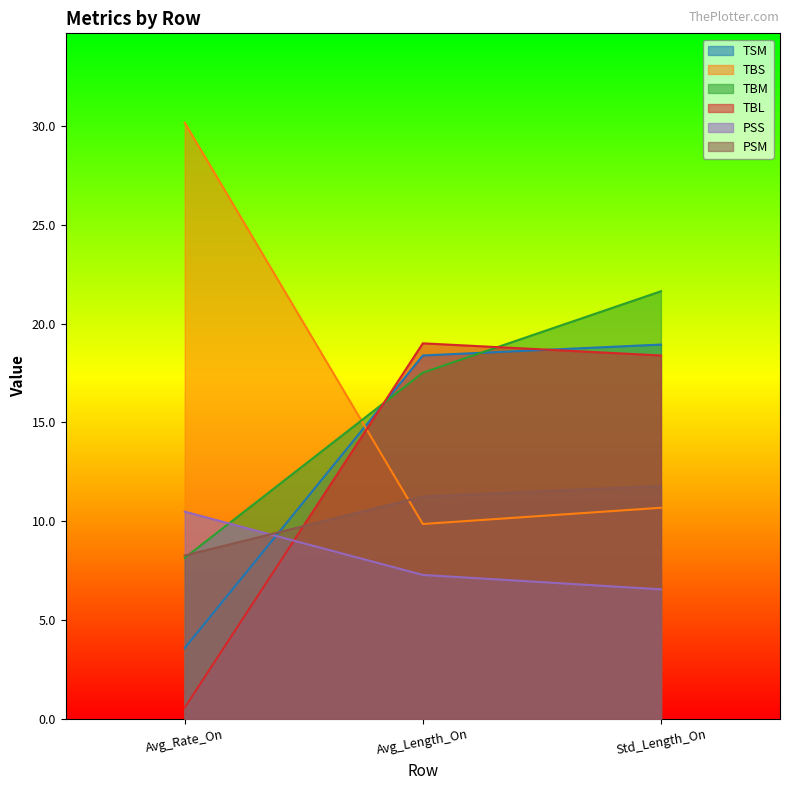

Which label corresponds to the smallest value in the chart?

Avg_Rate_On